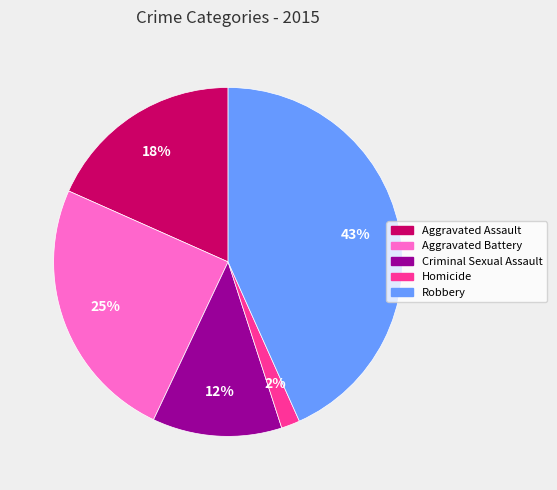

Do Robbery and Homicide together represent more than half of the pie?

No